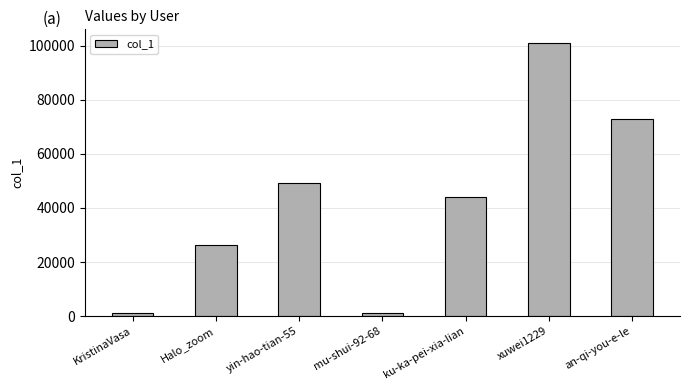

Which category has the highest value across all series?

xuwei1229